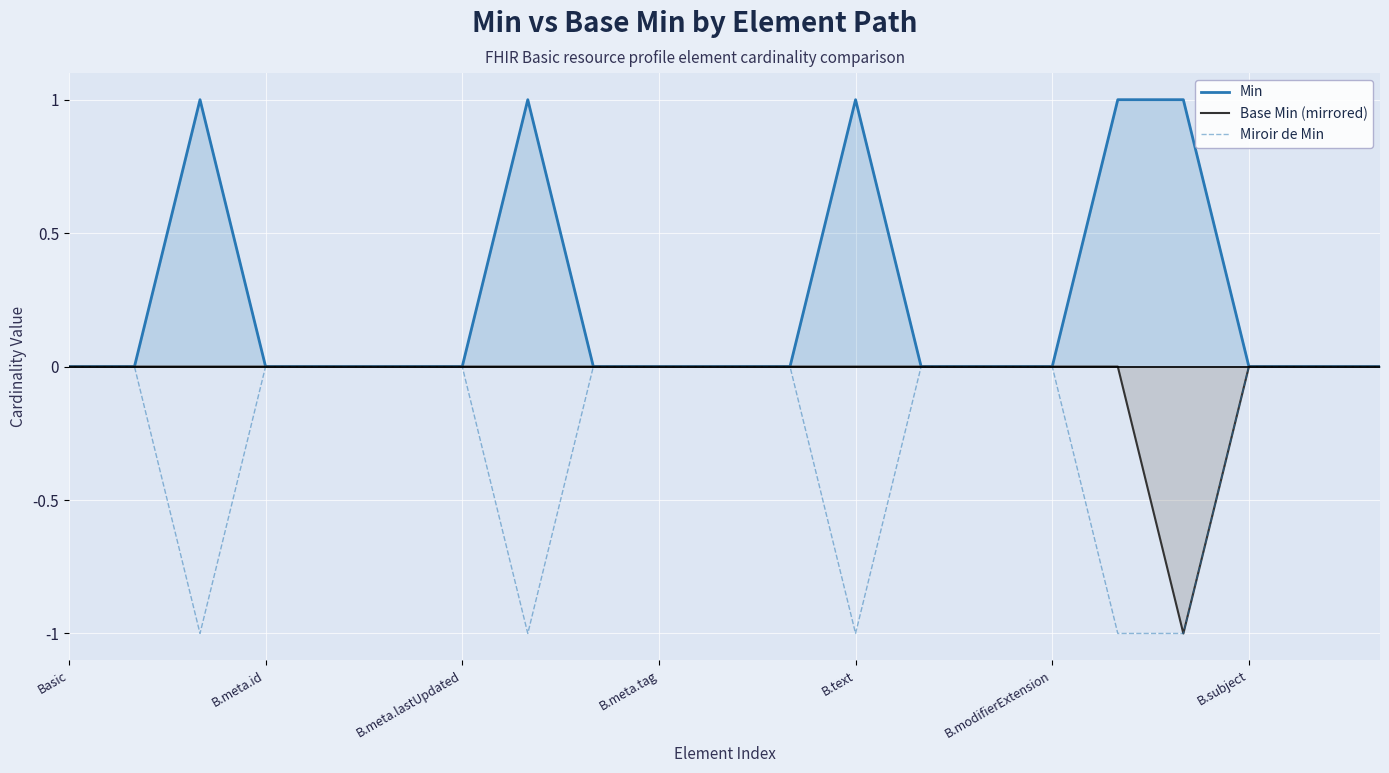

Count the Min values in the range 0 to 1.

21